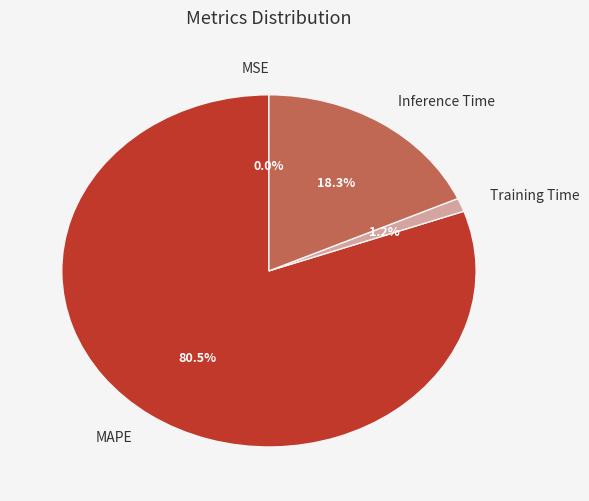

Which category has the biggest portion of the pie?

MAPE